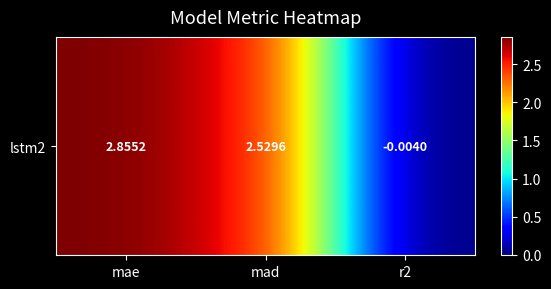

What is the sum of the values at mad and r2?

2.5